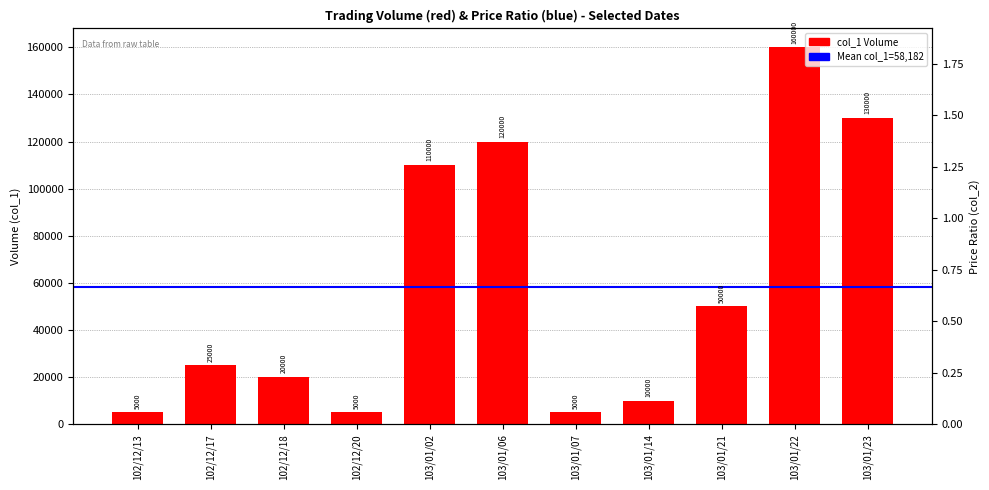

List the labels in order of value, smallest first.

102/12/13, 102/12/20, 103/01/07, 103/01/14, 102/12/18, 102/12/17, 103/01/21, 103/01/02, 103/01/06, 103/01/23, 103/01/22